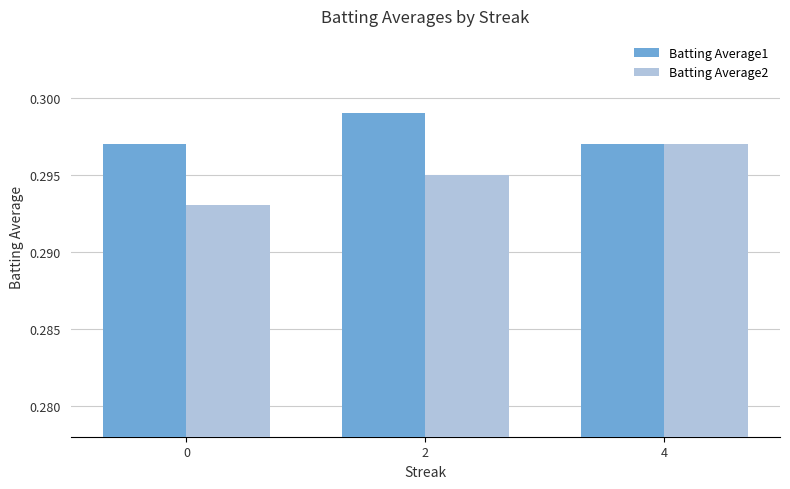

How many data points does each series have?

3